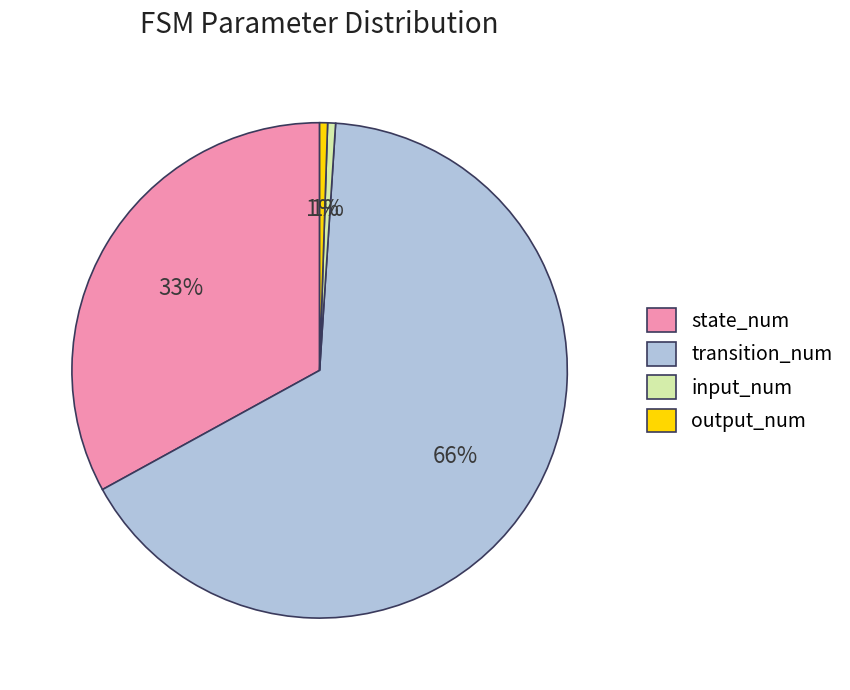

To the nearest percent, what is the difference between the input_num and state_num slice percentages?

32%